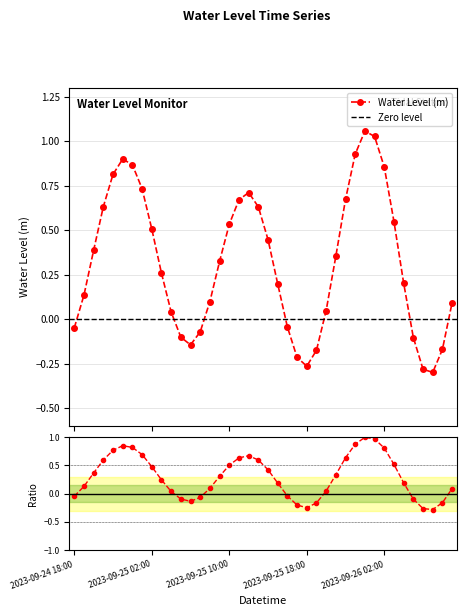

Read the value at 2023-09-25 22:00.

0.7